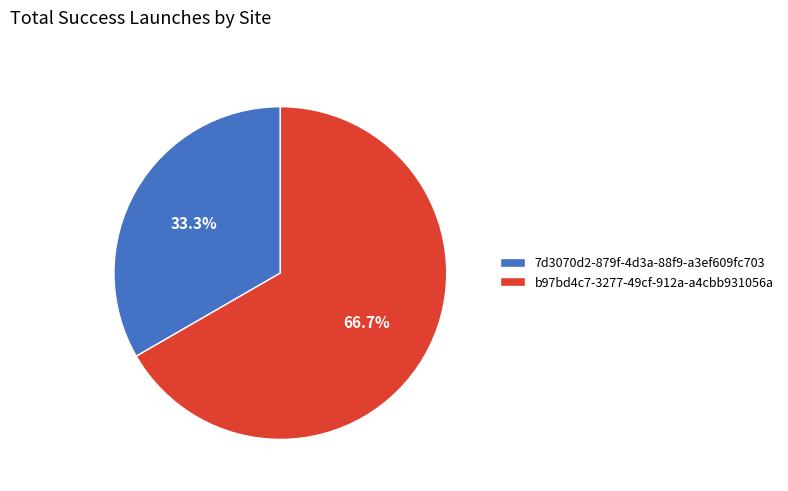

Which slice is the smallest?

7d3070d2-879f-4d3a-88f9-a3ef609fc703